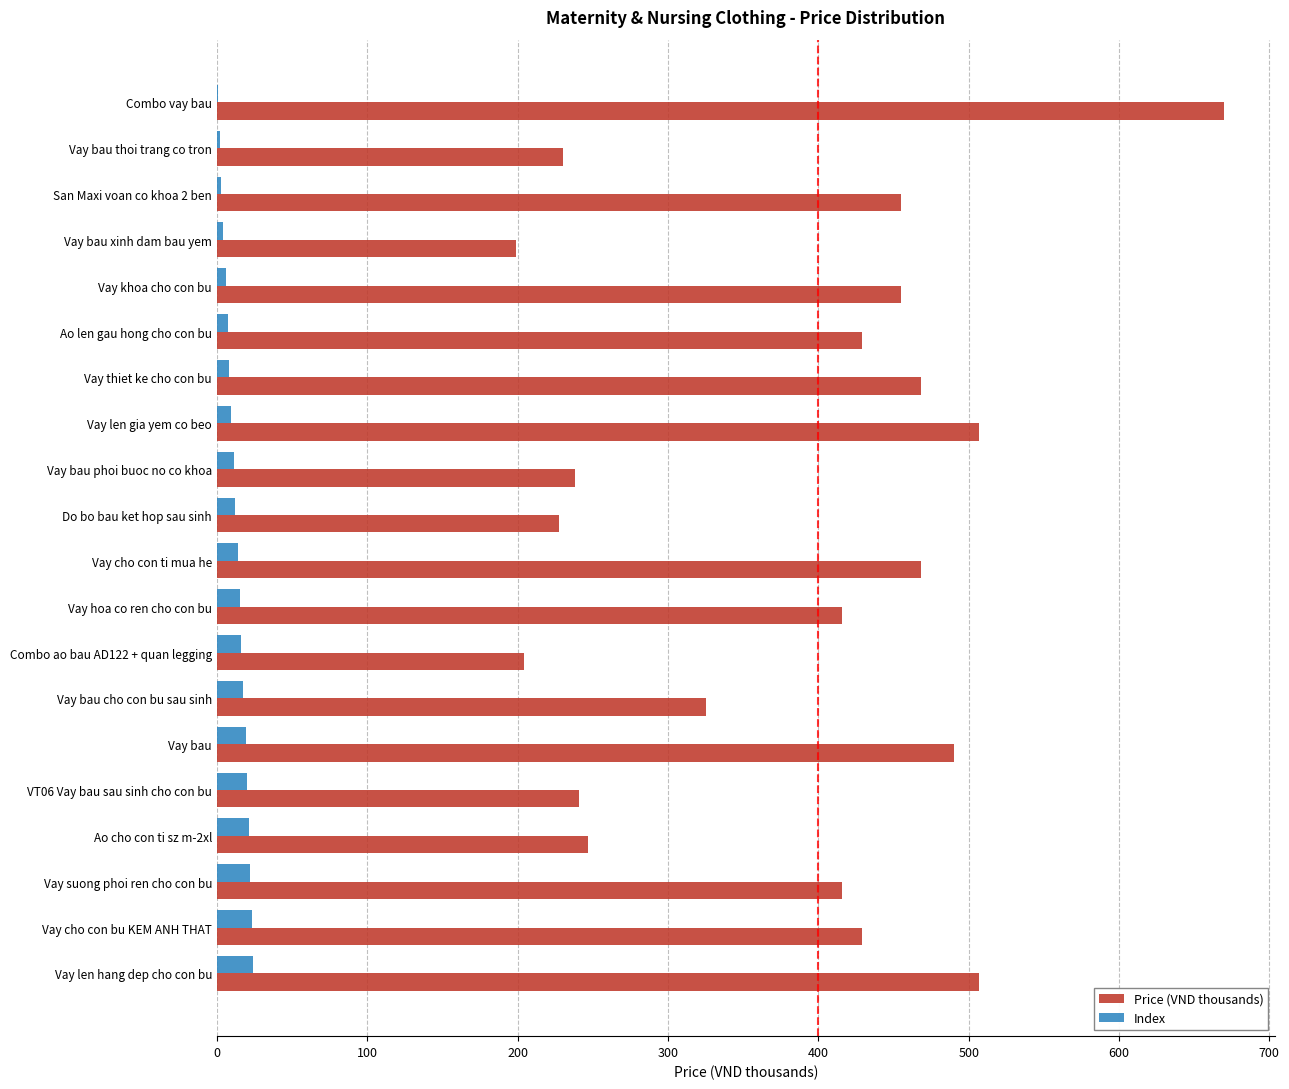

Which series changed the most between Do bo bau ket hop sau sinh and Vay len hang dep cho con bu?

Price (VND thousands)